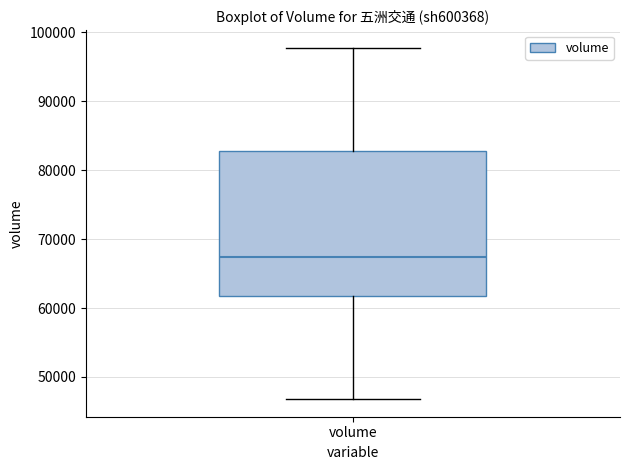

Read this box plot against the y-axis: the position of the median line, the range covered by the box, and the ends of both whiskers. The values are not printed on the chart, so give them approximately, as read against the axis.

median 67000, box 62000 to 83000, whiskers 47000 to 98000